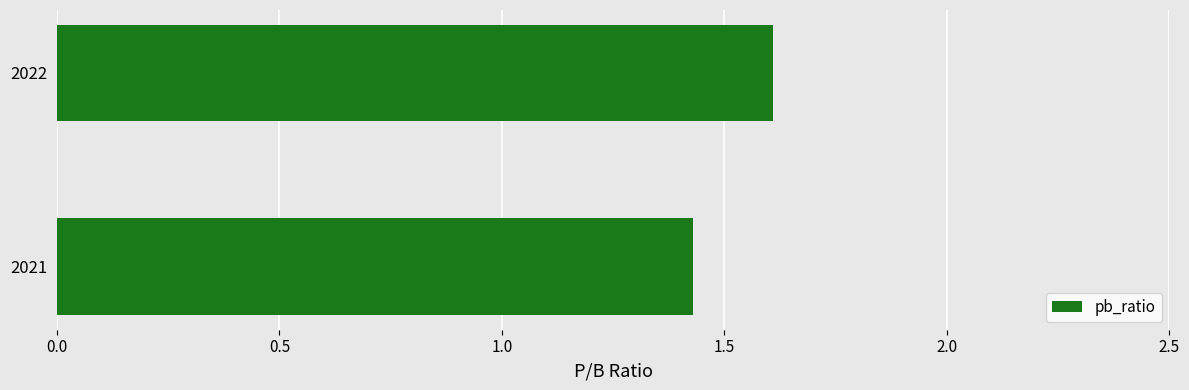

Which label corresponds to the largest value in the chart?

2022